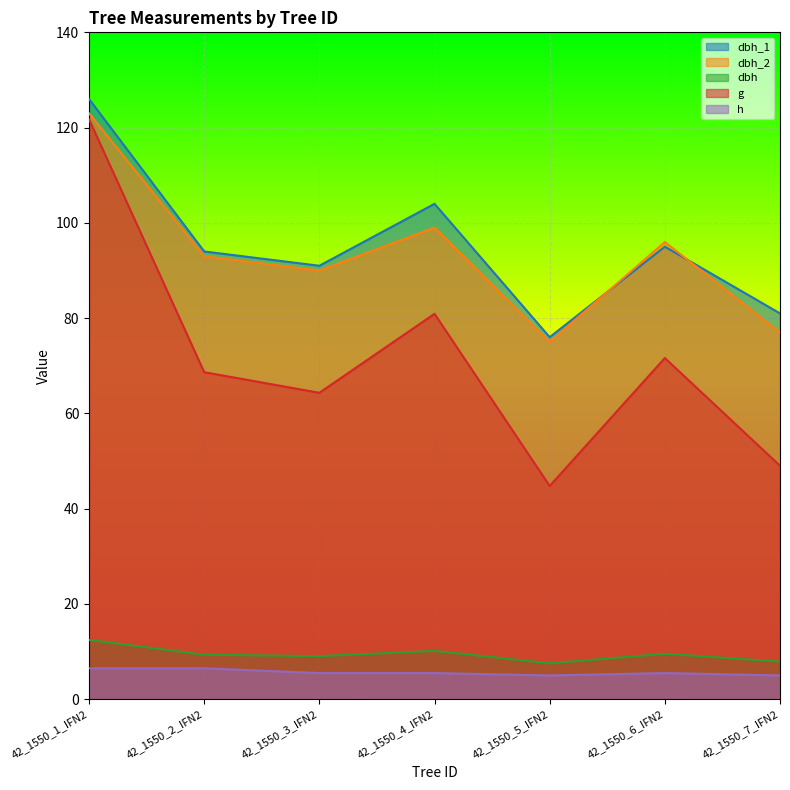

At 42_1550_7_IFN2, list the series in order from largest to smallest.

dbh_1, dbh_2, g, dbh, h